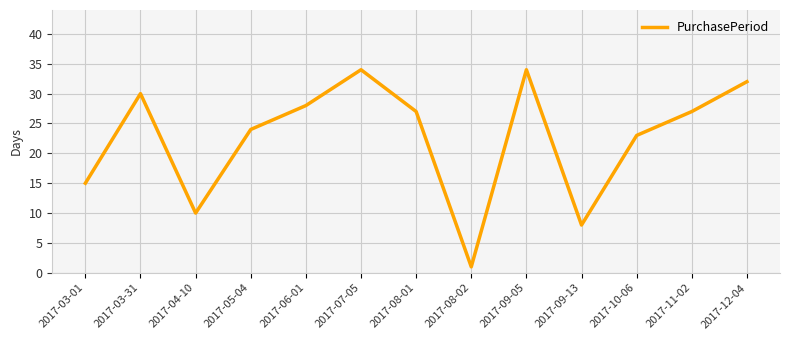

The value at 2017-03-31 is 50. True or false?

False